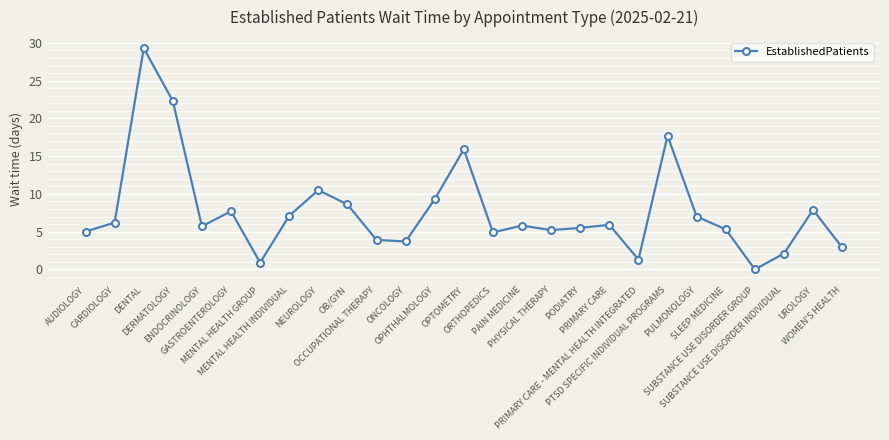

How many interior local valleys (lower than both neighbors) does the data have?

7